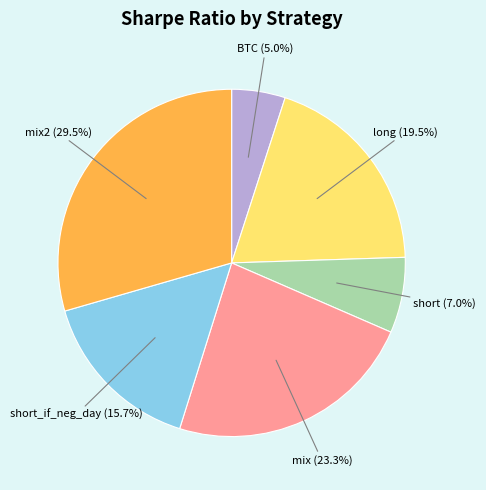

Is there a majority slice in this chart?

No